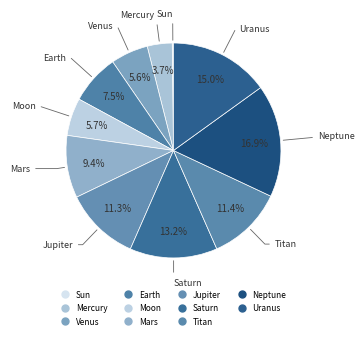

To the nearest percent, what portion does Mercury represent?

4%